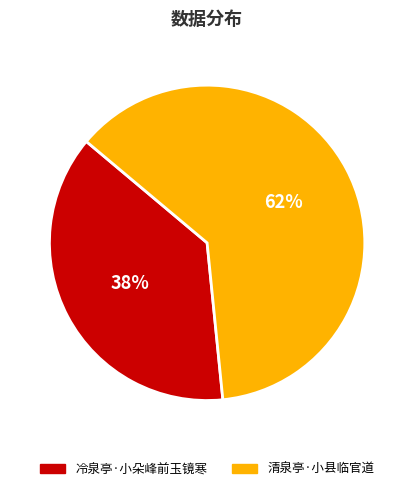

What is the ratio of the value at 冷泉亭·小朵峰前玉镜寒 to the value at 清泉亭·小县临官道?

0.6